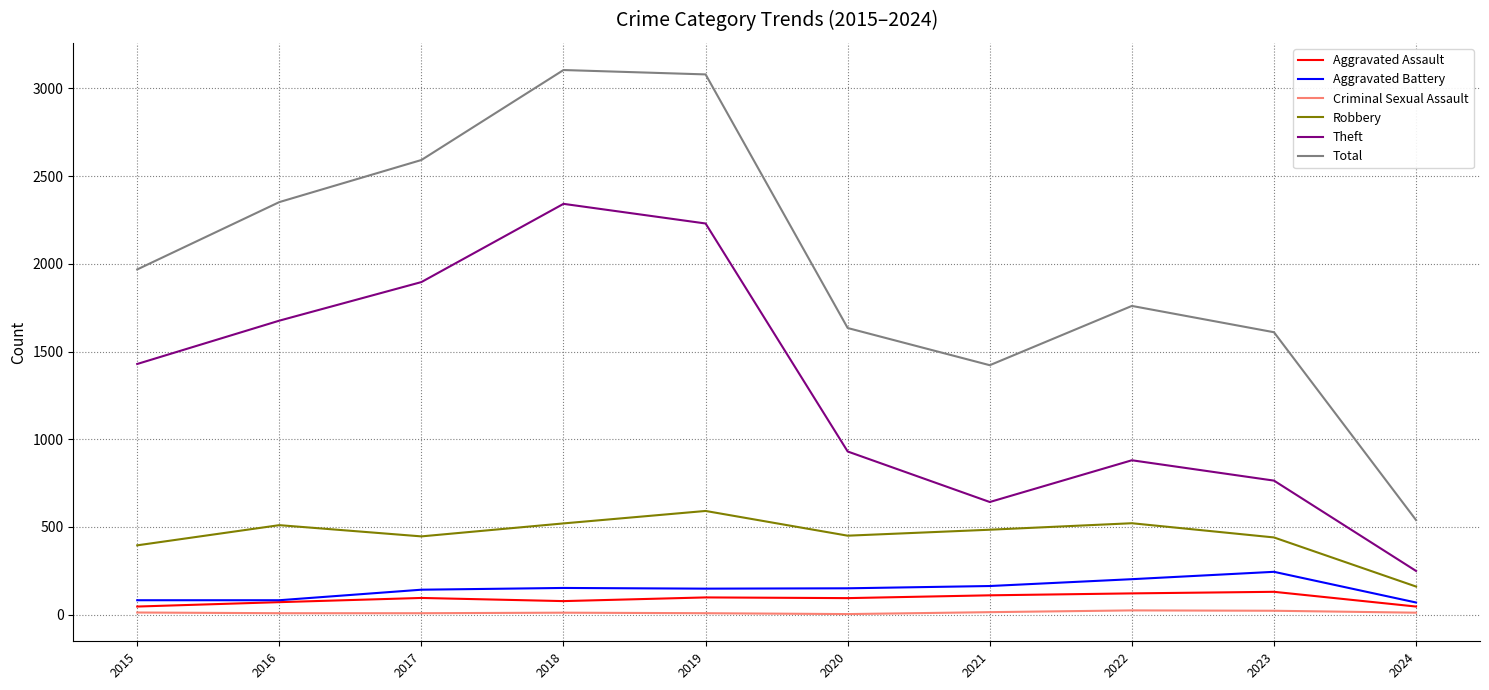

Is this an area chart (filled region under the line)?

No